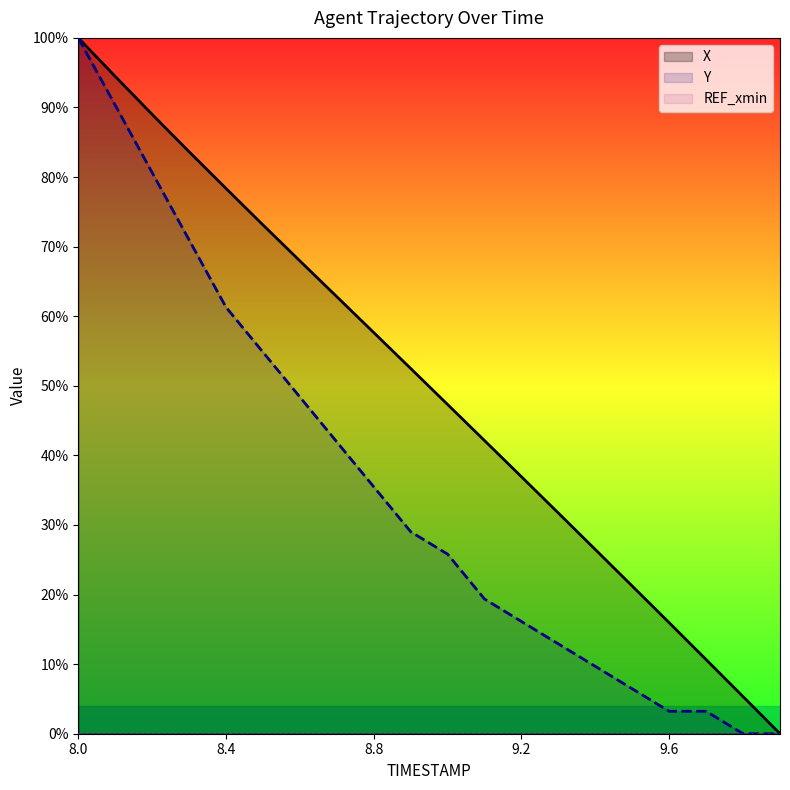

At 8.4, list the series in order from smallest to largest.

Y, X